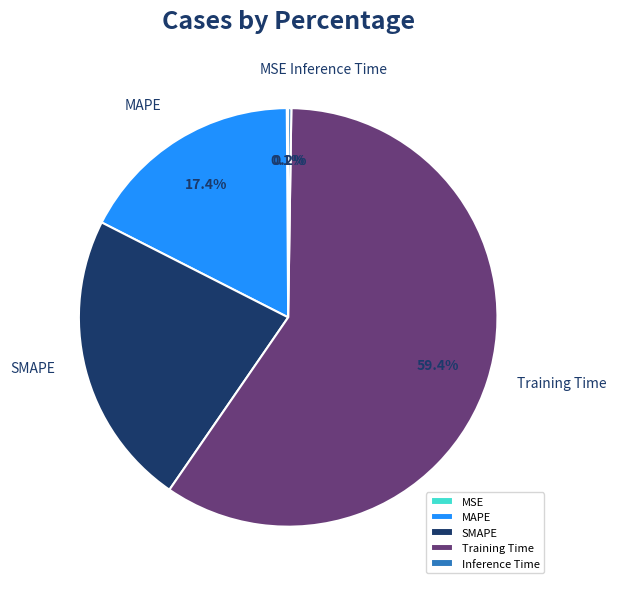

Which slice represents more than half of the pie?

Training Time